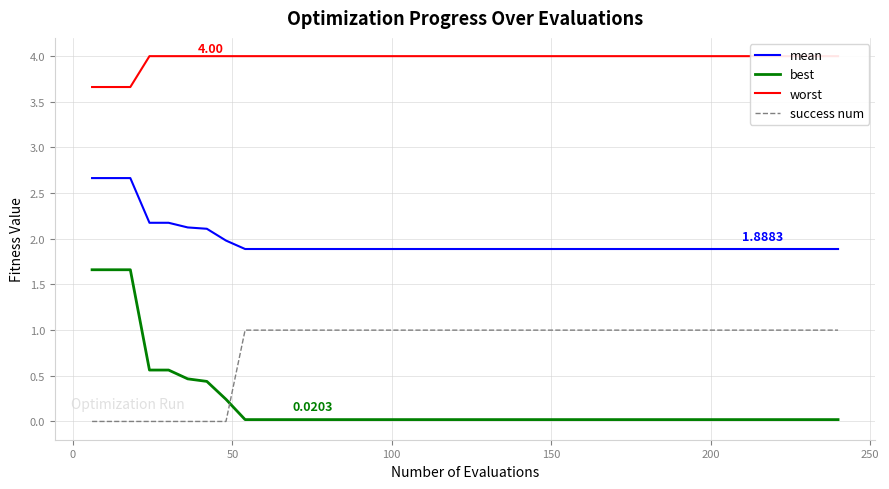

True or false: mean and success num cross at least once.

False